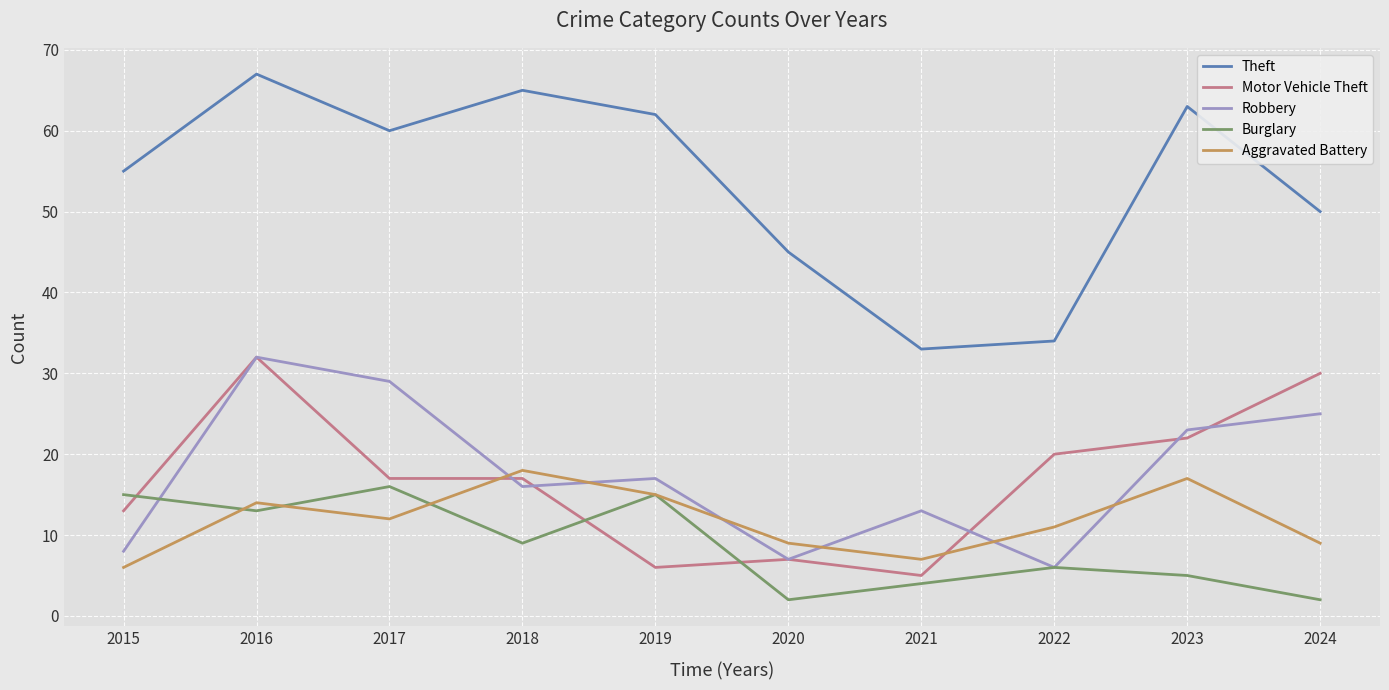

Reading left to right, what are all the values shown in this chart?

Theft: 55	67	60	65	62	45	33	34	63	50
Motor Vehicle Theft: 13	32	17	17	6	7	5	20	22	30
Robbery: 8	32	29	16	17	7	13	6	23	25
Burglary: 15	13	16	9	15	2	4	6	5	2
Aggravated Battery: 6	14	12	18	15	9	7	11	17	9